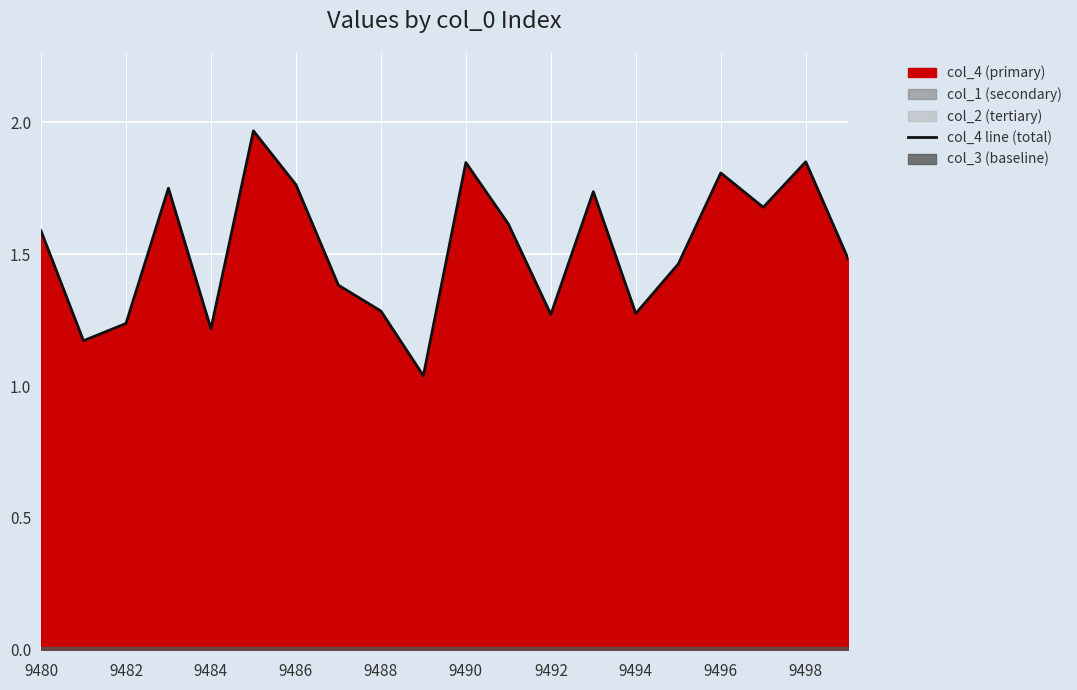

Is it true that col_4 line (total) equals 0.3 at 9488?

False